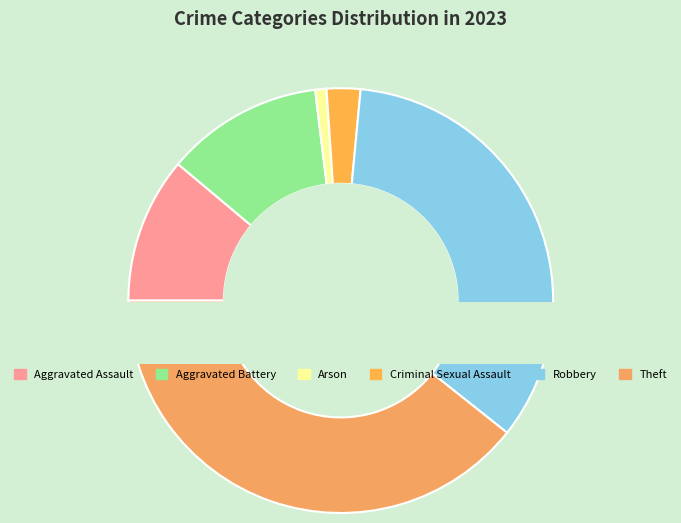

Is it true that Criminal Sexual Assault is 3% of the pie?

True